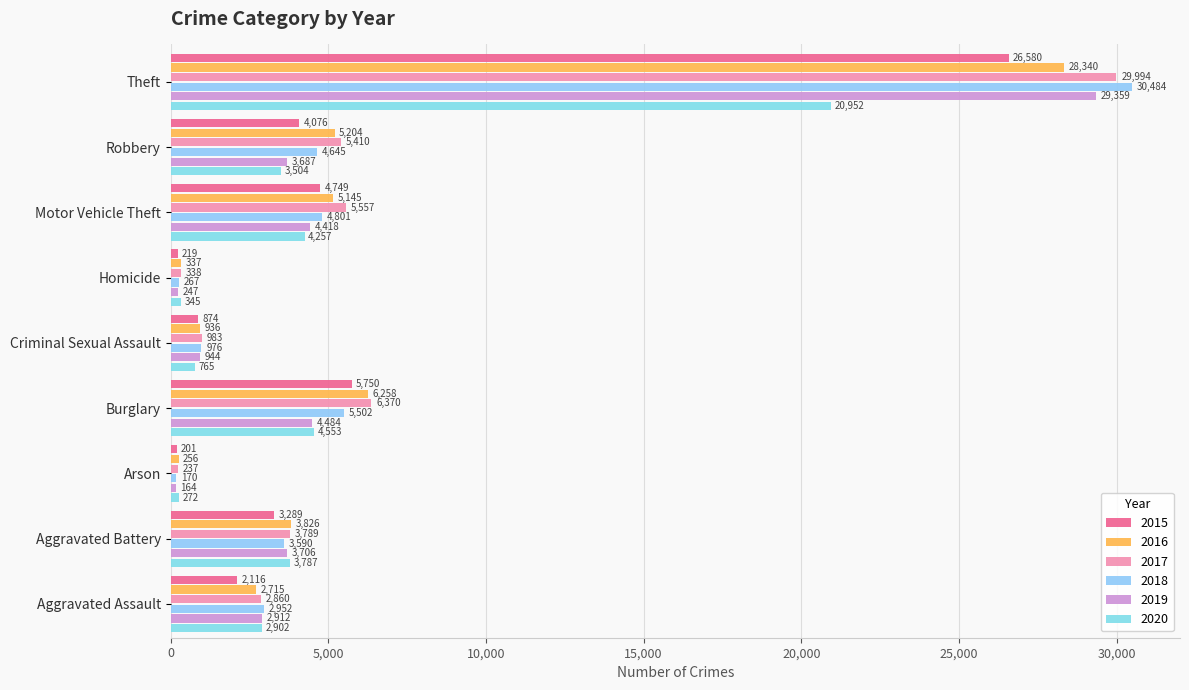

Which series changed the most between Aggravated Assault and Robbery?

2017